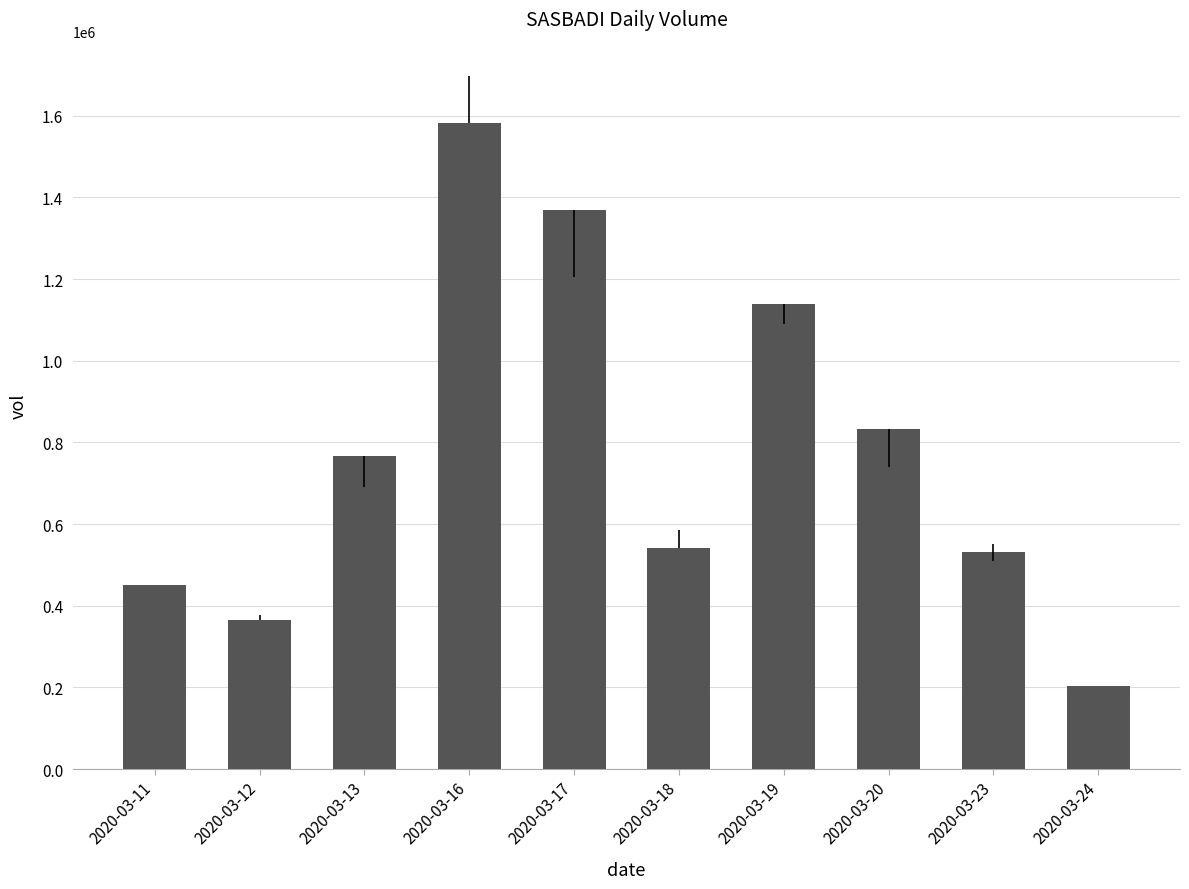

What is the value of the 5th bar from the left?

1369500